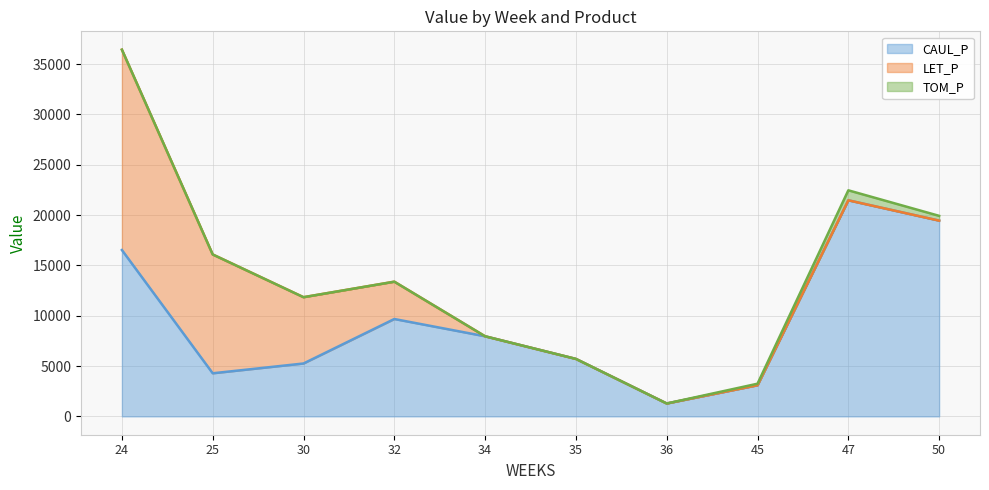

How many positive values does the LET_P series have?

4